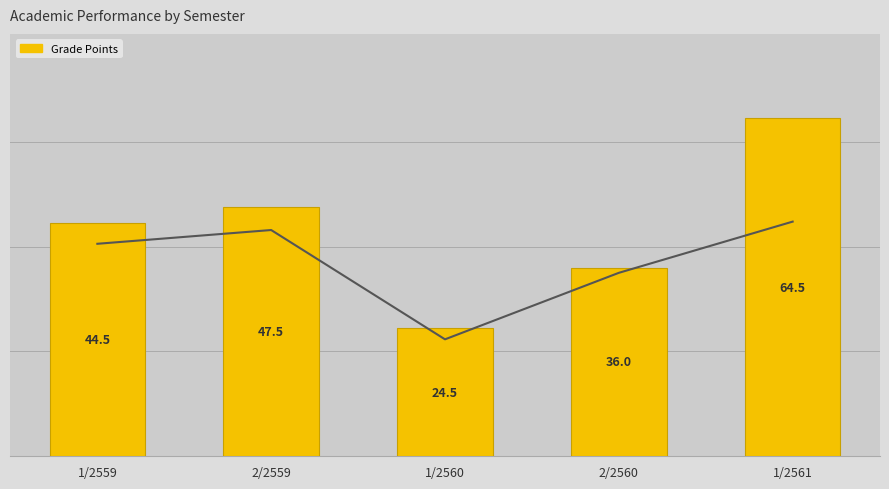

Reading left to right, extract all data points from this chart.

Grade Points: 44.5	47.5	24.5	36.0	64.5
GPA: 2.8	3.0	1.5	2.4	3.1